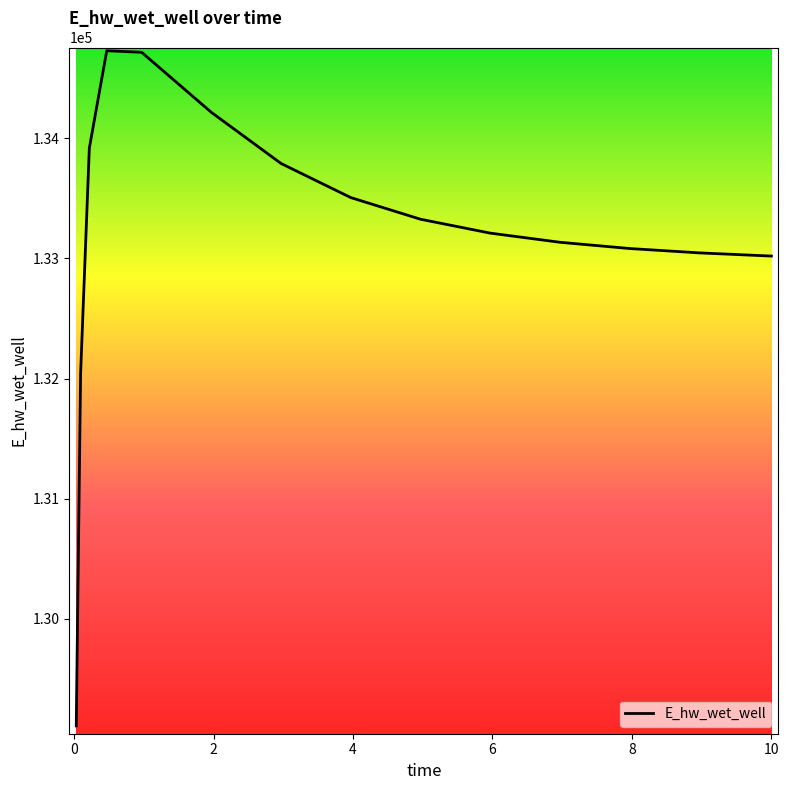

How many categories are shown in the chart?

15